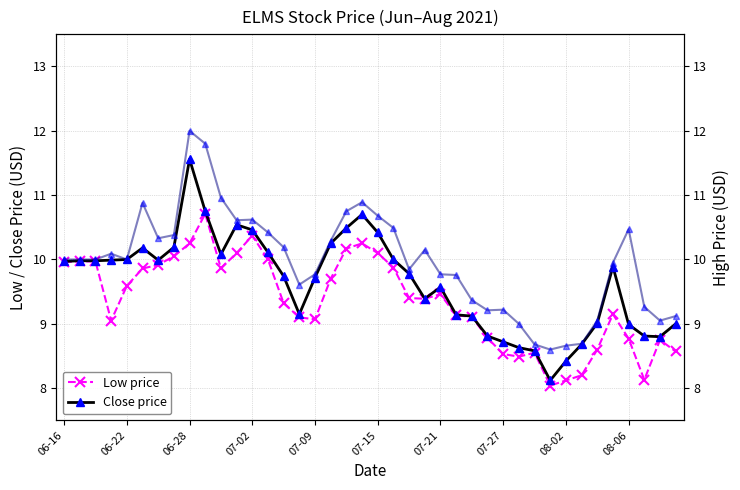

The value of High price at 31 is 12.3. True or false?

False